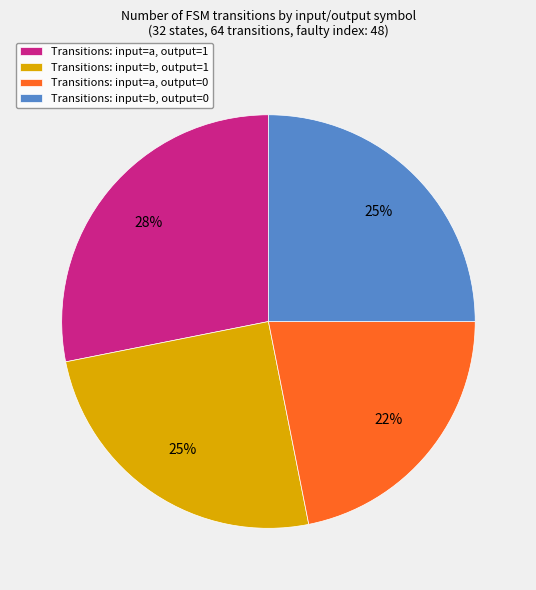

The Transitions: input=a, output=1 slice represents 20% of the pie. True or false?

False